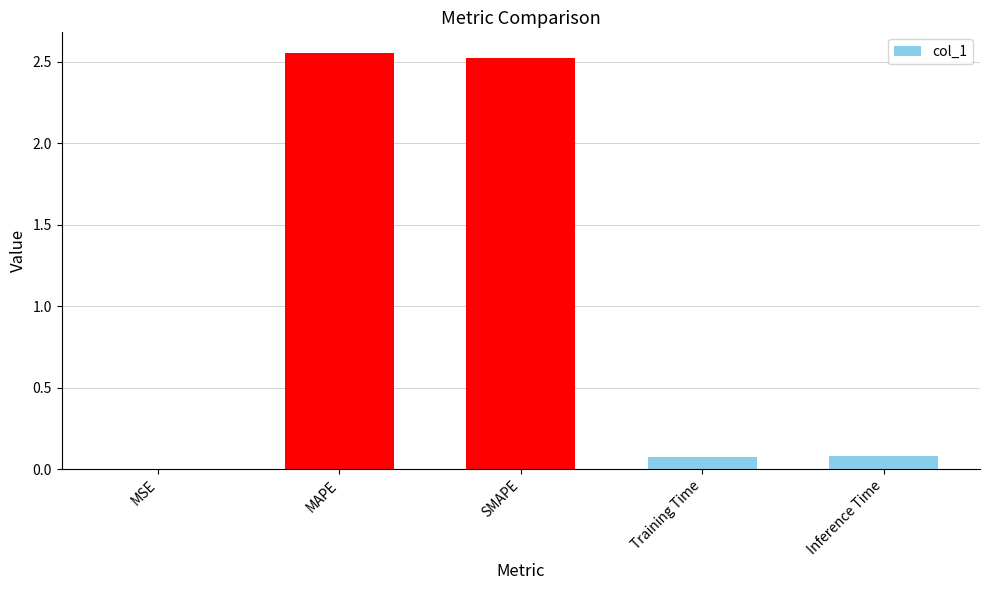

The chart shows a value of 0.0 at Inference Time. True or false?

False